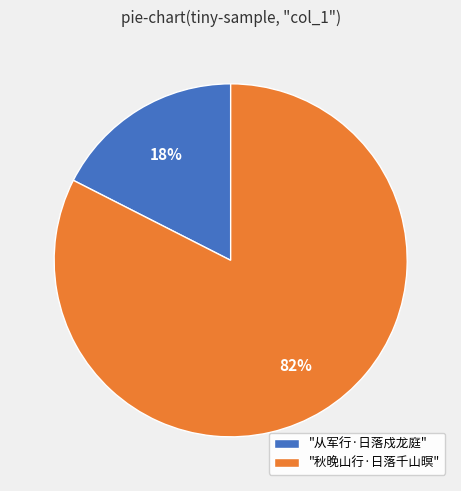

Count the number of slices in the pie.

2